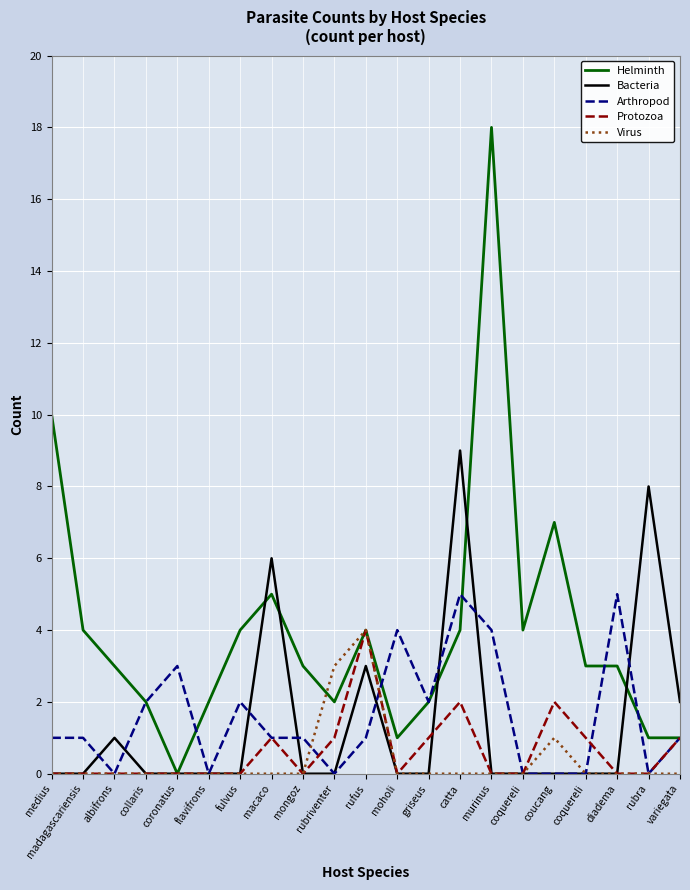

Reading left to right, extract all data points from this chart.

Helminth: 10	4	3	2	0	2	4	5	3	2	4	1	2	4	18	4	7	3	3	1	1
Bacteria: 0	0	1	0	0	0	0	6	0	0	3	0	0	9	0	0	0	0	0	8	2
Arthropod: 1	1	0	2	3	0	2	1	1	0	1	4	2	5	4	0	0	0	5	0	1
Protozoa: 0	0	0	0	0	0	0	1	0	1	4	0	1	2	0	0	2	1	0	0	1
Virus: 0	0	0	0	0	0	0	0	0	3	4	0	0	0	0	0	1	0	0	0	0